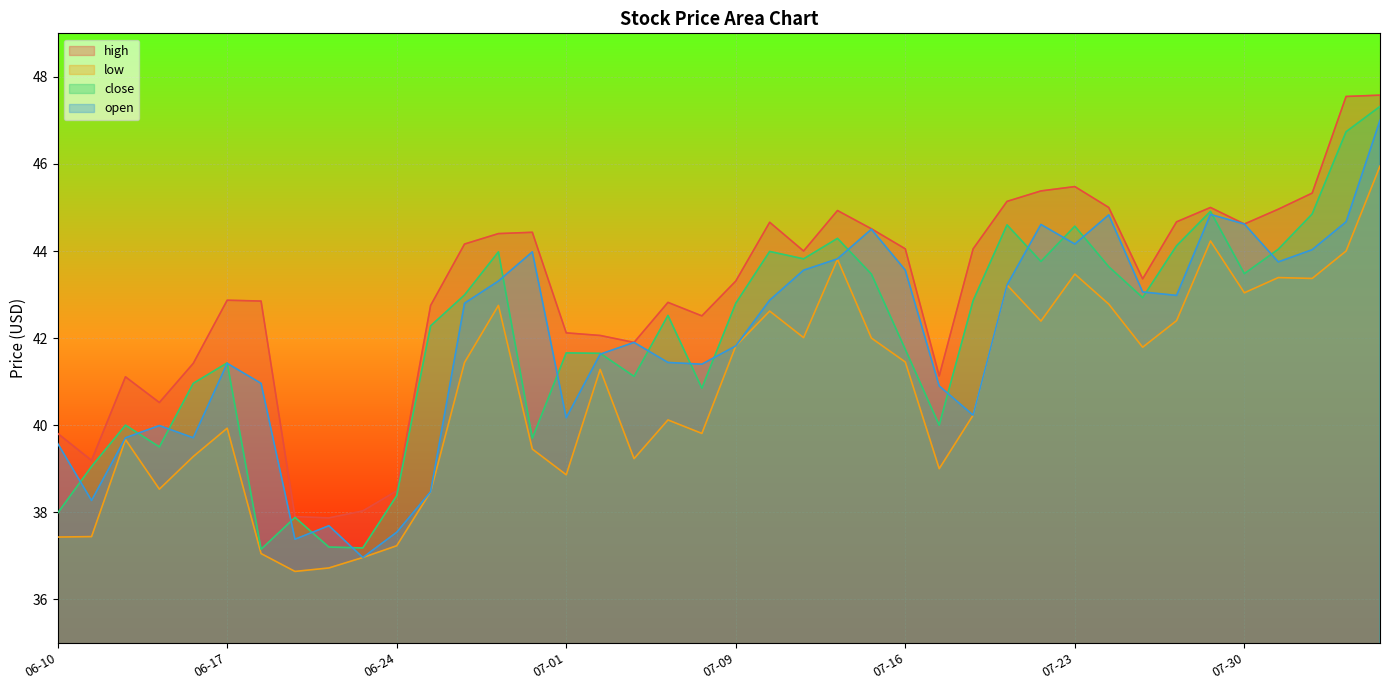

What is the minimum value shown in the chart?

36.6